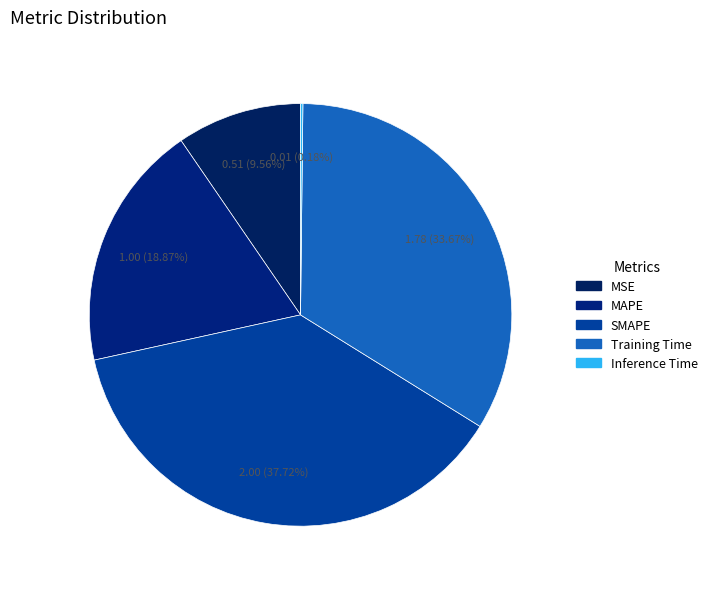

To the nearest percent, what is the difference between the largest and smallest slice percentages?

38%